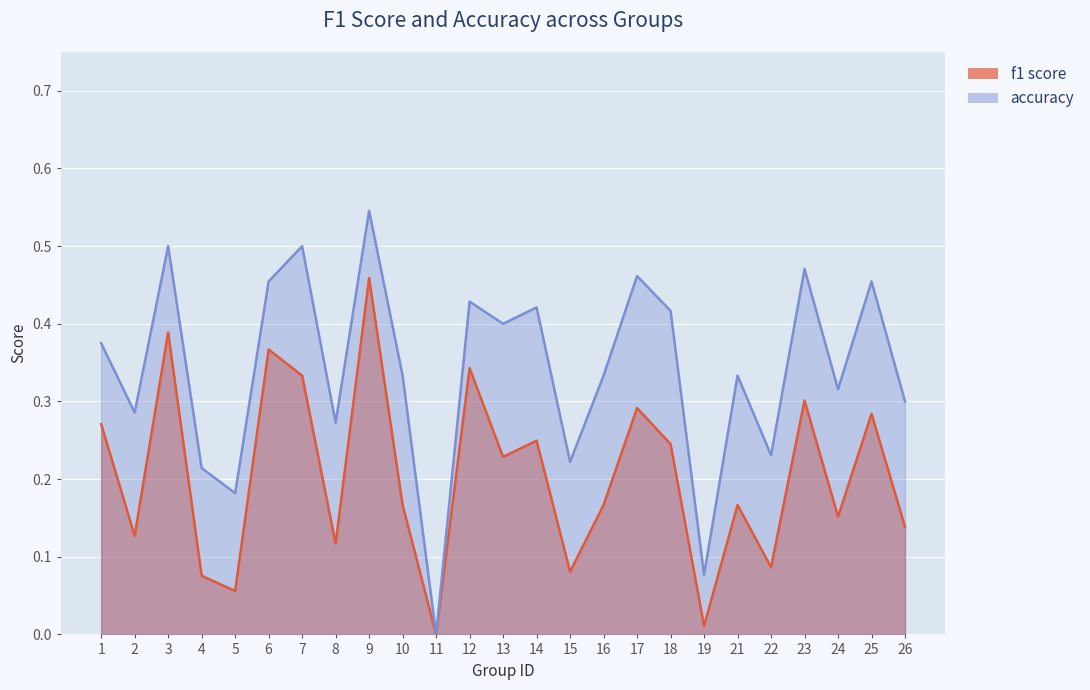

True or false: f1 has more than 2 points higher than both neighbors.

True